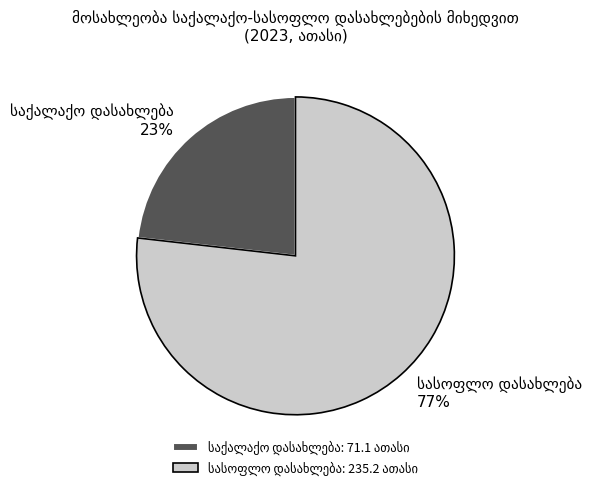

To the nearest percent, what is the difference between the largest and smallest slice percentages?

54%